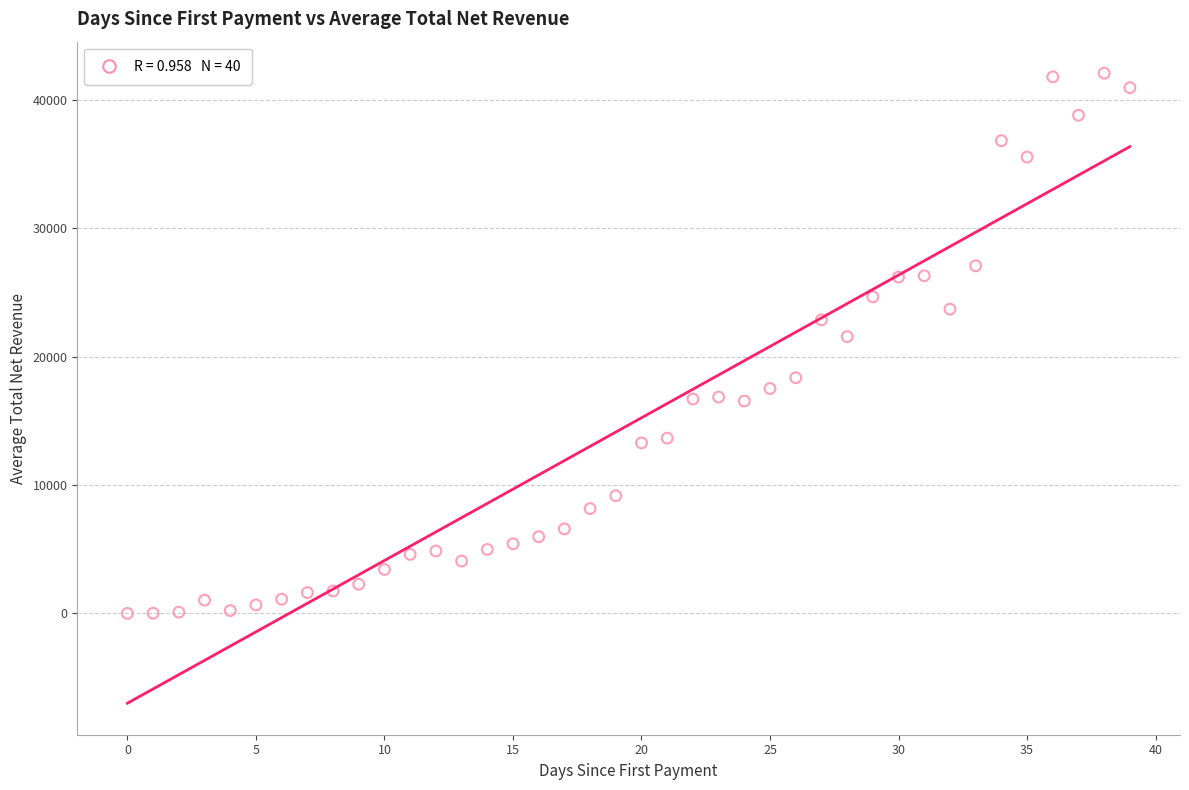

What is the range of Y values (max minus min)?

42065.2